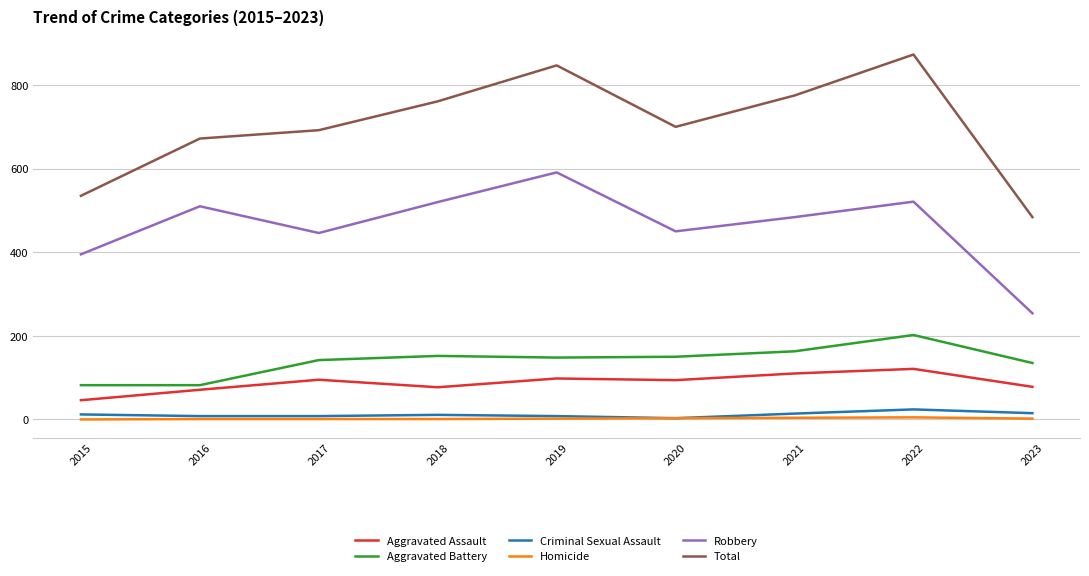

True or false: Total and Aggravated Assault cross at least once.

False